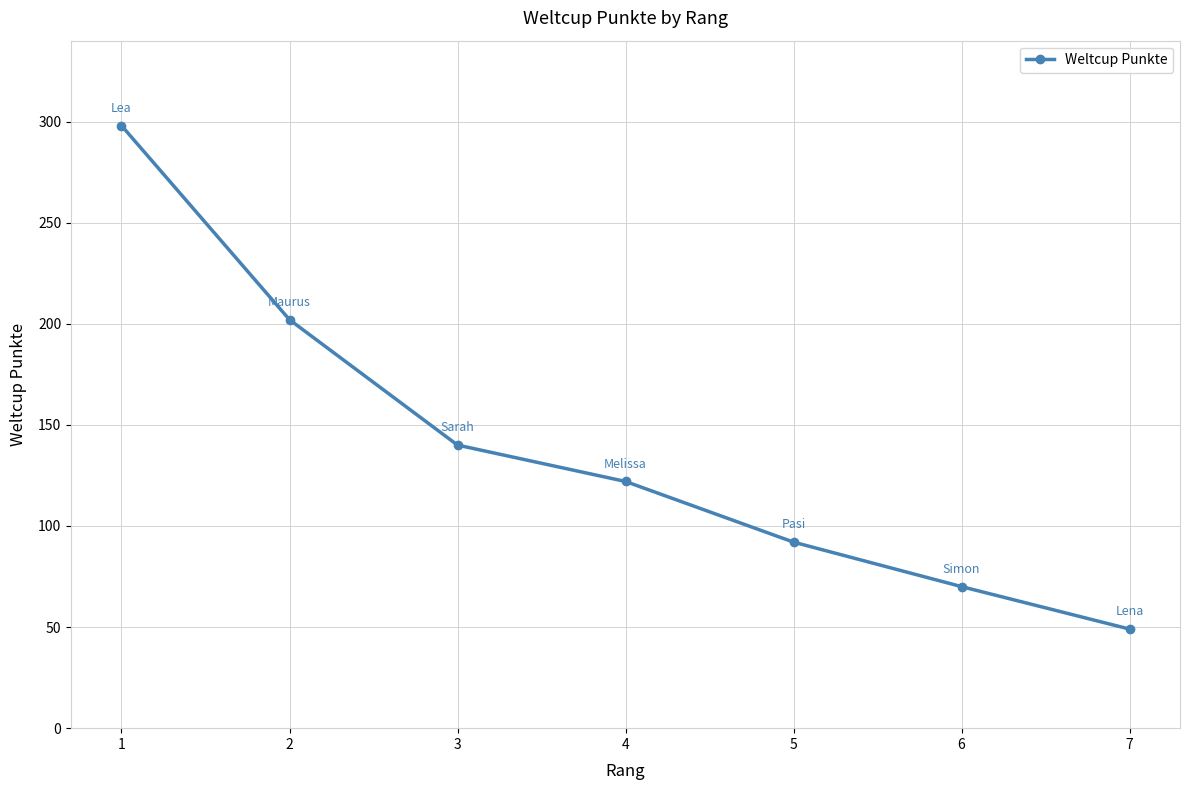

What is the greatest value displayed?

298